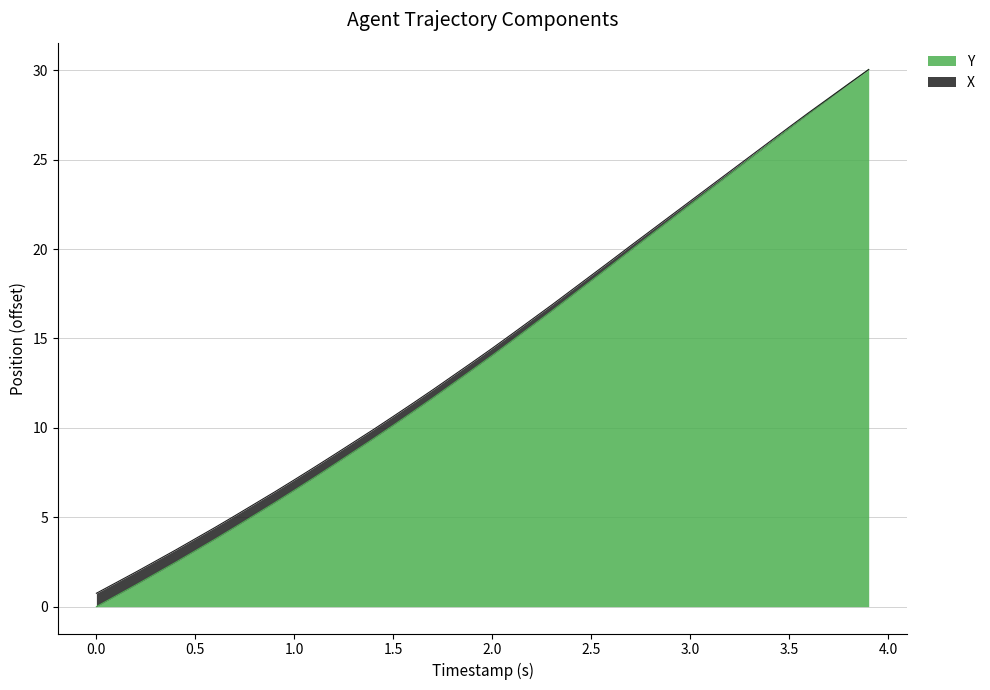

The Y series shows 14.1 at 2.0. True or false?

True